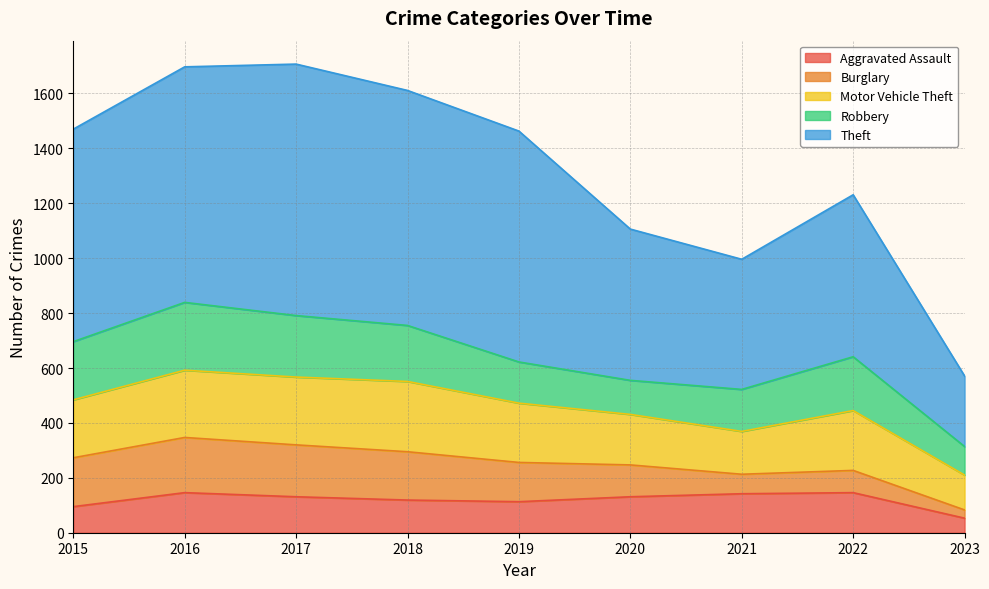

Reading right to left, list all the values displayed in this chart.

Aggravated Assault: 2023=53	2022=146	2021=142	2020=131	2019=113	2018=119	2017=131	2016=146	2015=95
Burglary: 2023=30	2022=81	2021=71	2020=116	2019=143	2018=176	2017=189	2016=201	2015=178
Motor Vehicle Theft: 2023=127	2022=218	2021=156	2020=184	2019=216	2018=256	2017=247	2016=245	2015=211
Robbery: 2023=104	2022=196	2021=153	2020=124	2019=150	2018=204	2017=224	2016=247	2015=212
Theft: 2023=257	2022=590	2021=474	2020=551	2019=841	2018=856	2017=916	2016=858	2015=774